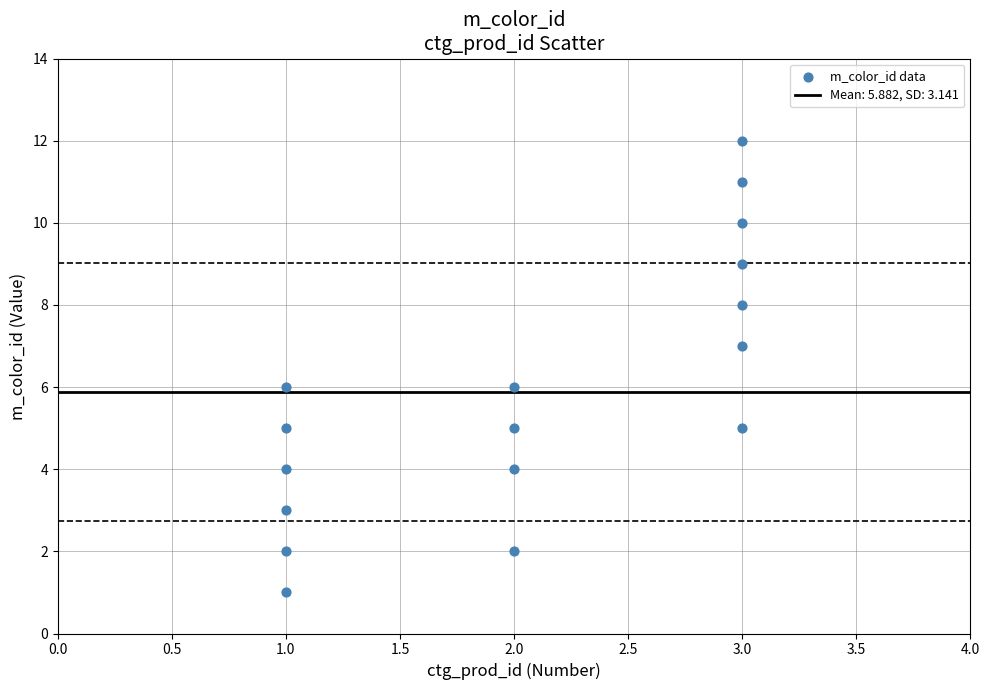

What is the range of Y values (max minus min)?

11